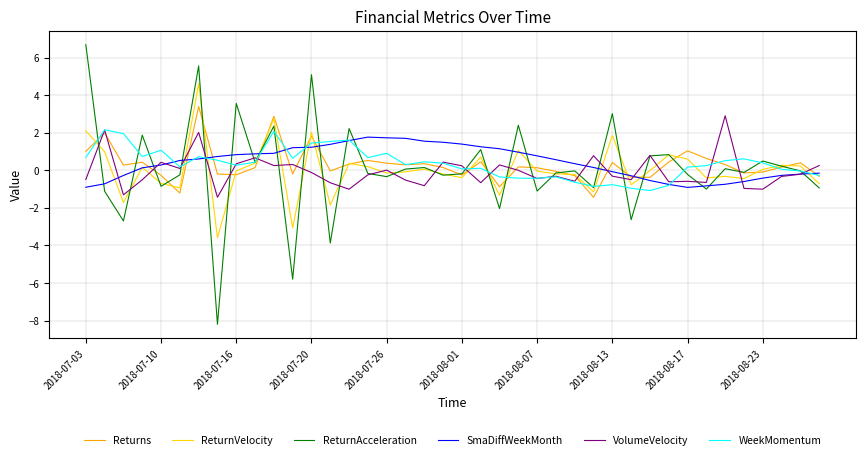

Does the chart display data point markers on the line(s)?

No